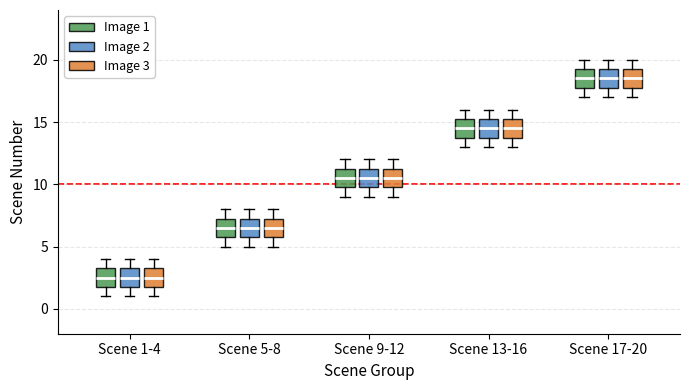

Where is the lower edge of the box for Scene 1-4 (Image 3) on the y-axis? The values are not printed on the chart, so give them approximately, as read against the axis.

2.0